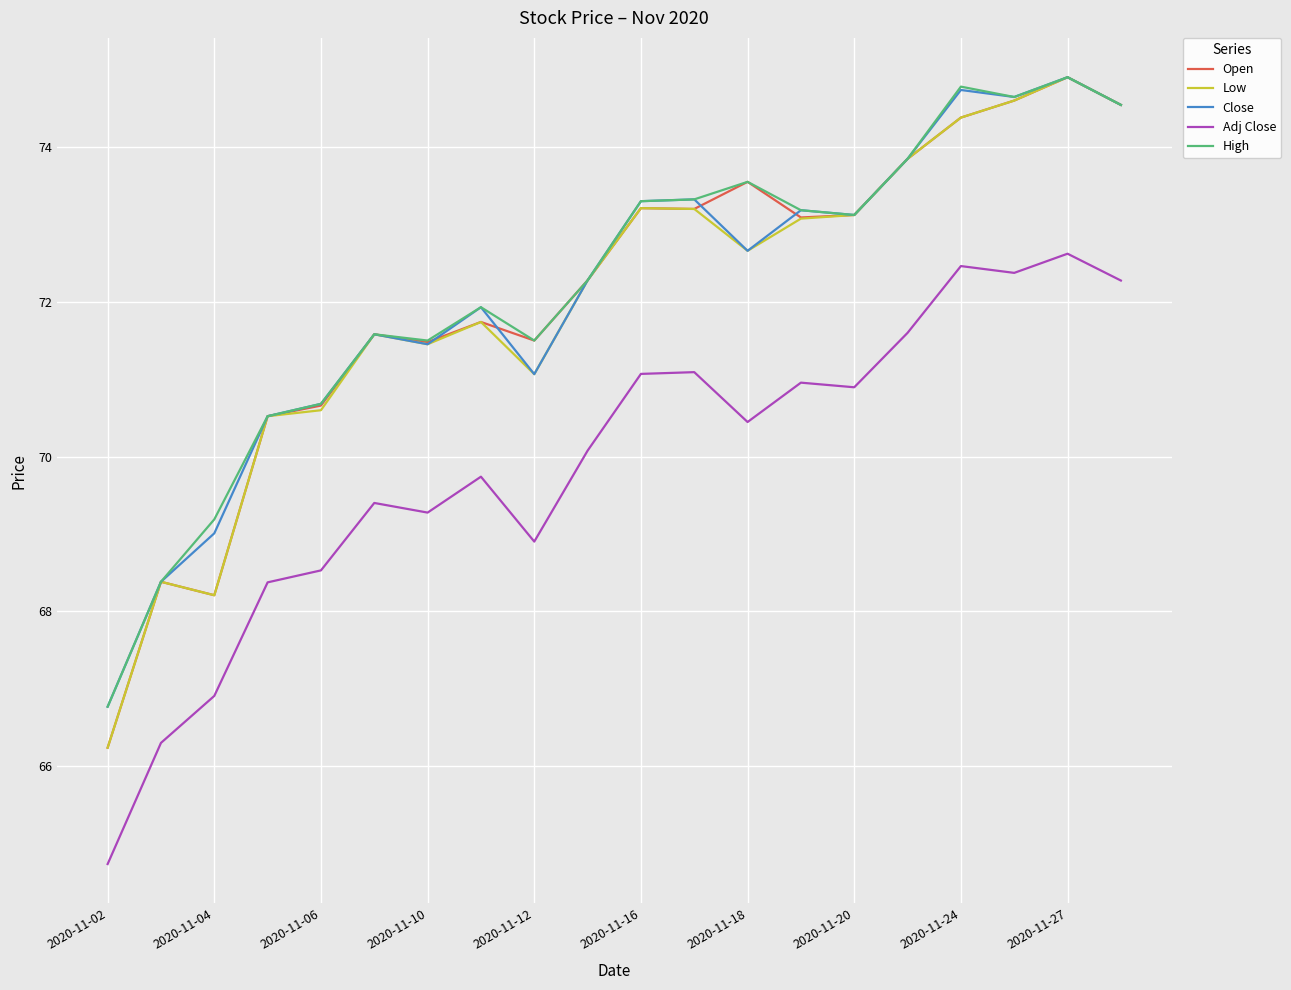

What is the average value of the Adj Close series?

69.9